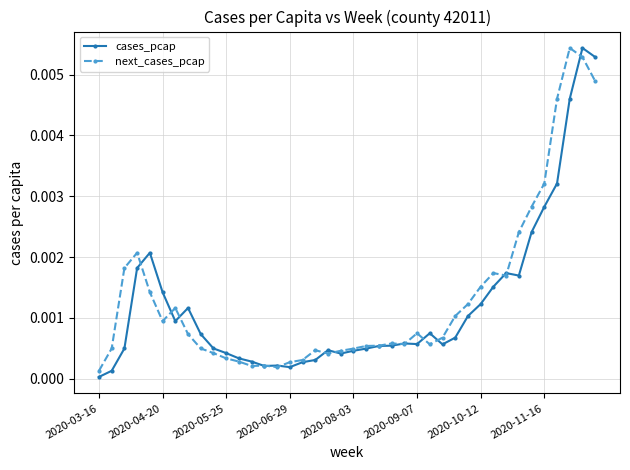

True or false: next_cases_pcap has more than 2 points higher than both neighbors.

True